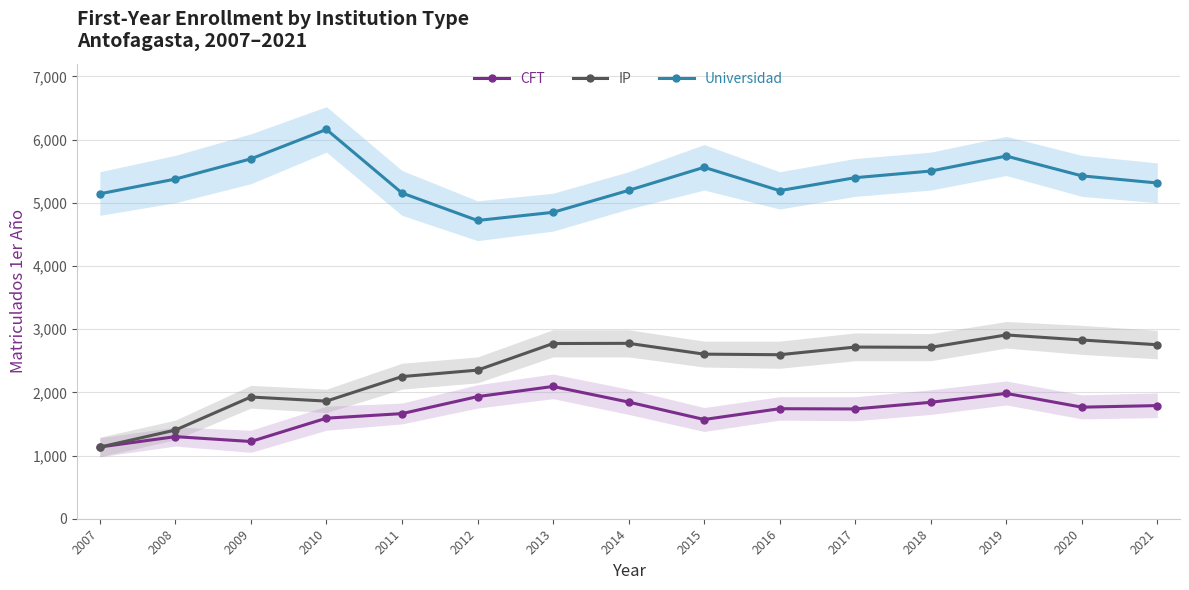

Reading left to right, transcribe all the data shown in this chart.

CFT: 2007=1135	2008=1299	2009=1222	2010=1591	2011=1663	2012=1932	2013=2093	2014=1846	2015=1570	2016=1741	2017=1737	2018=1842	2019=1983	2020=1765	2021=1790
IP: 2007=1133	2008=1403	2009=1926	2010=1861	2011=2249	2012=2351	2013=2772	2014=2775	2015=2604	2016=2595	2017=2716	2018=2712	2019=2908	2020=2828	2021=2753
Universidad: 2007=5141	2008=5374	2009=5694	2010=6159	2011=5154	2012=4719	2013=4848	2014=5195	2015=5560	2016=5191	2017=5396	2018=5501	2019=5738	2020=5425	2021=5312